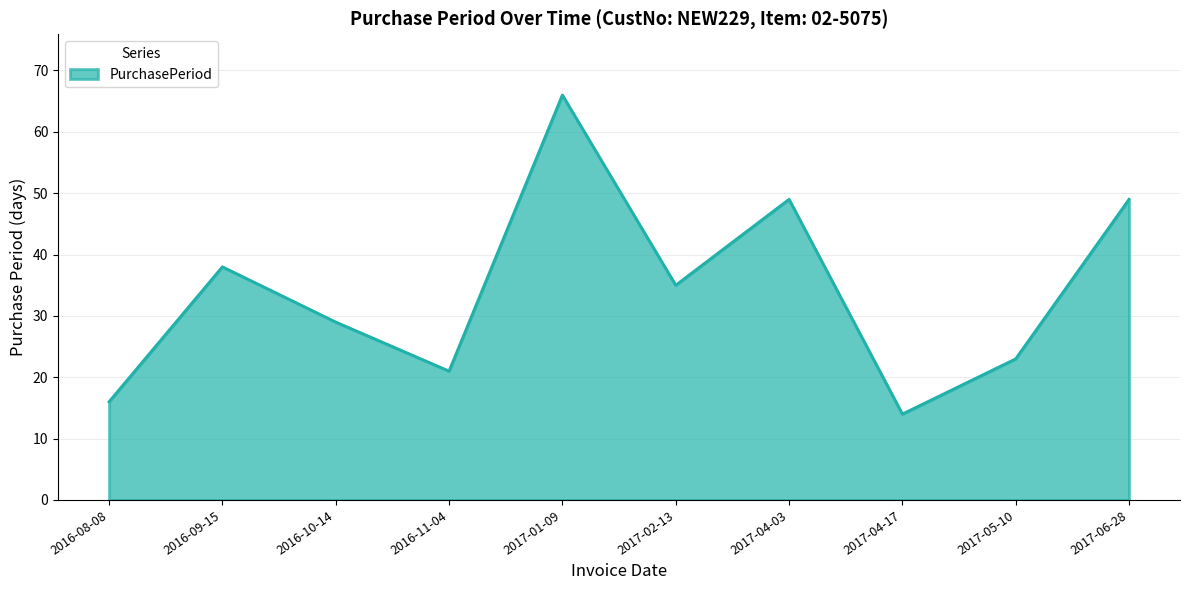

What is the change in value from 2016-11-04 to 2017-06-28?

+28